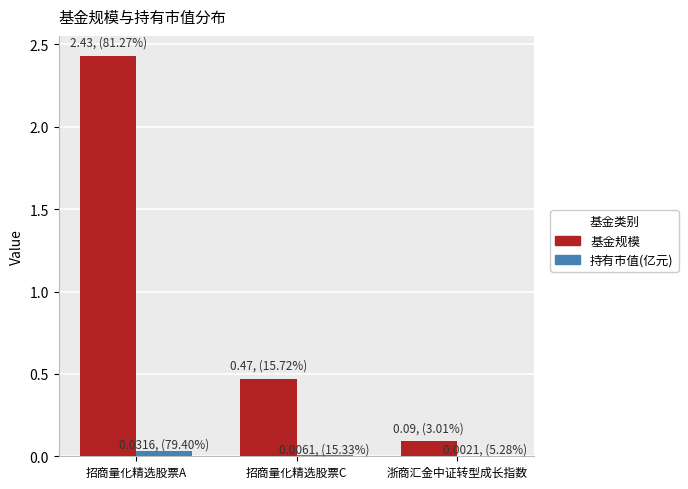

Which series changed the most between 招商量化精选股票C and 浙商汇金中证转型成长指数?

基金规模